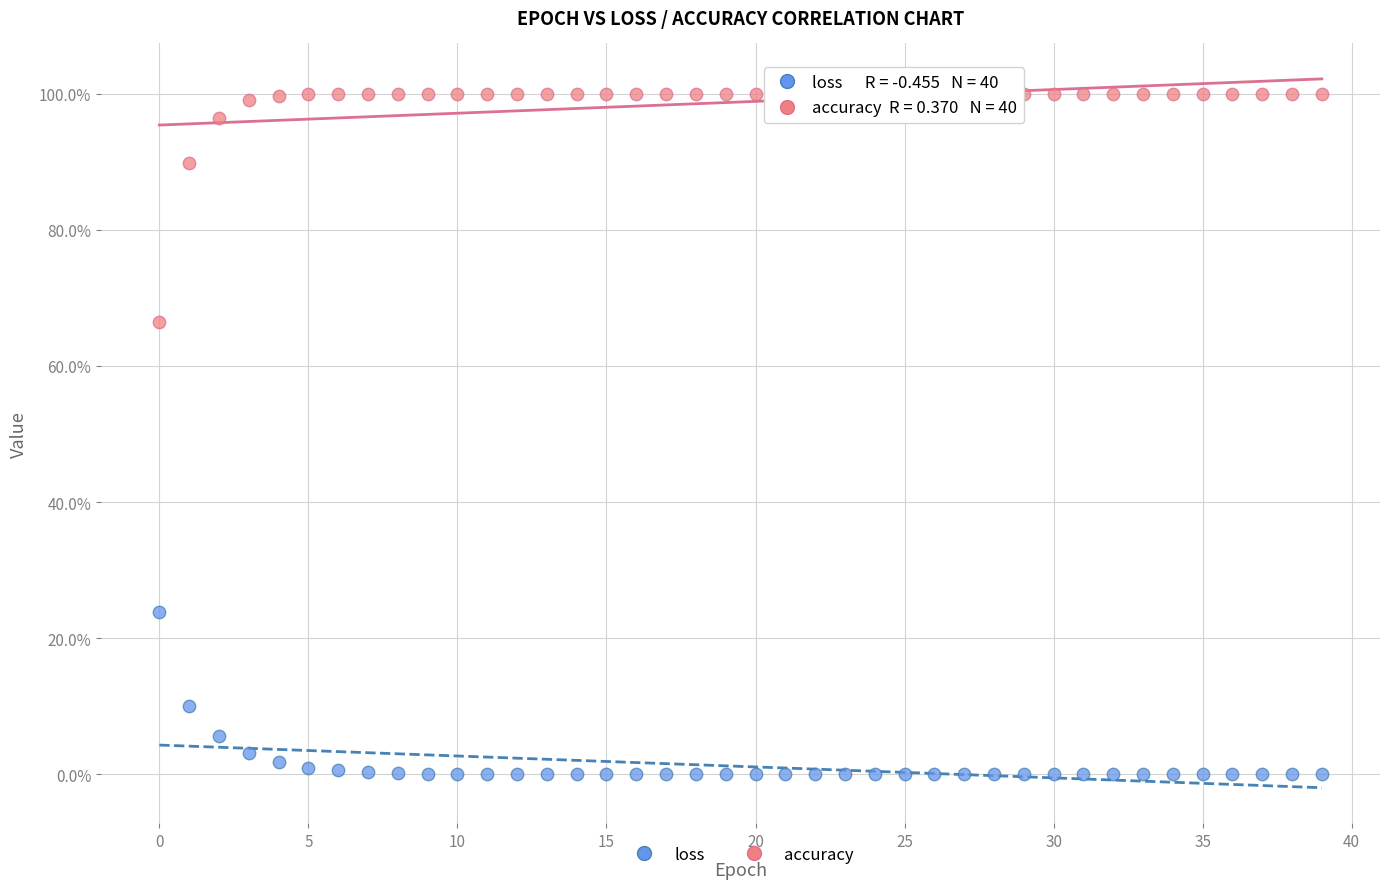

Which series contains the lowest Y value?

loss